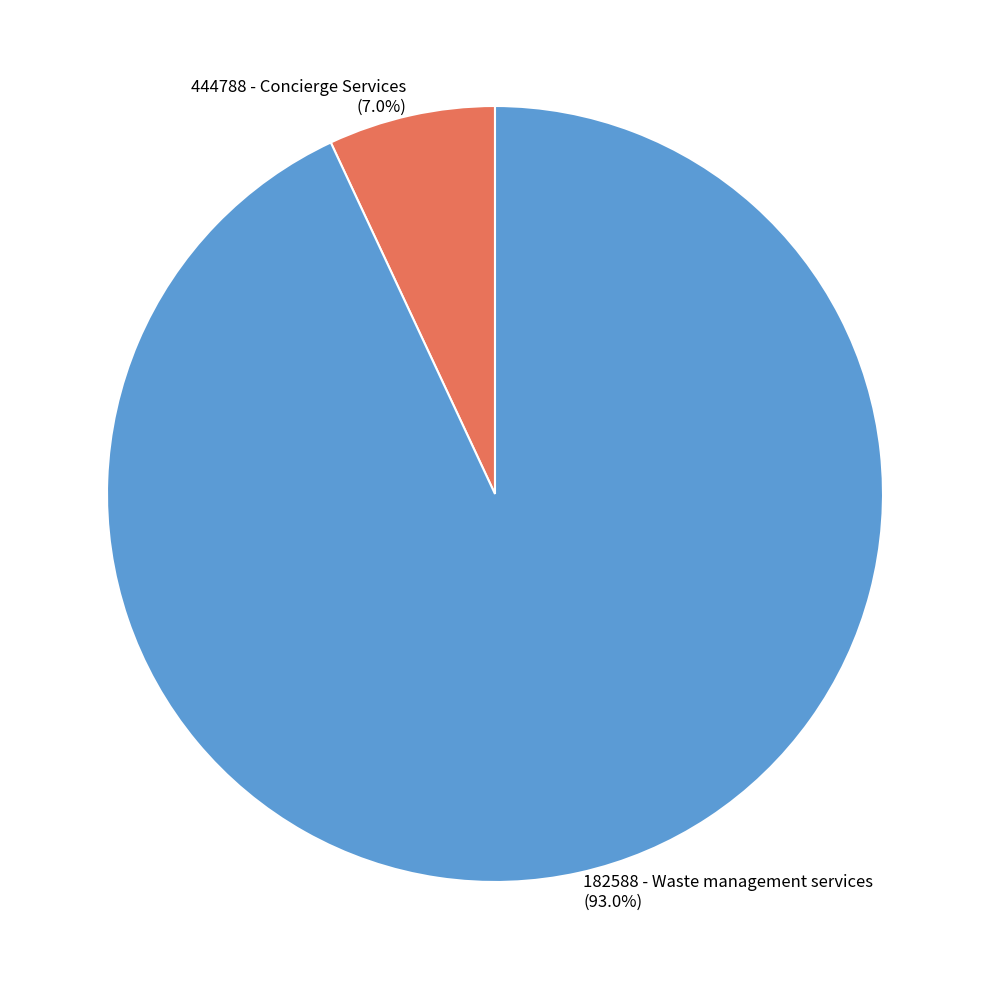

What is the largest slice in the pie chart?

182588 - Waste management services